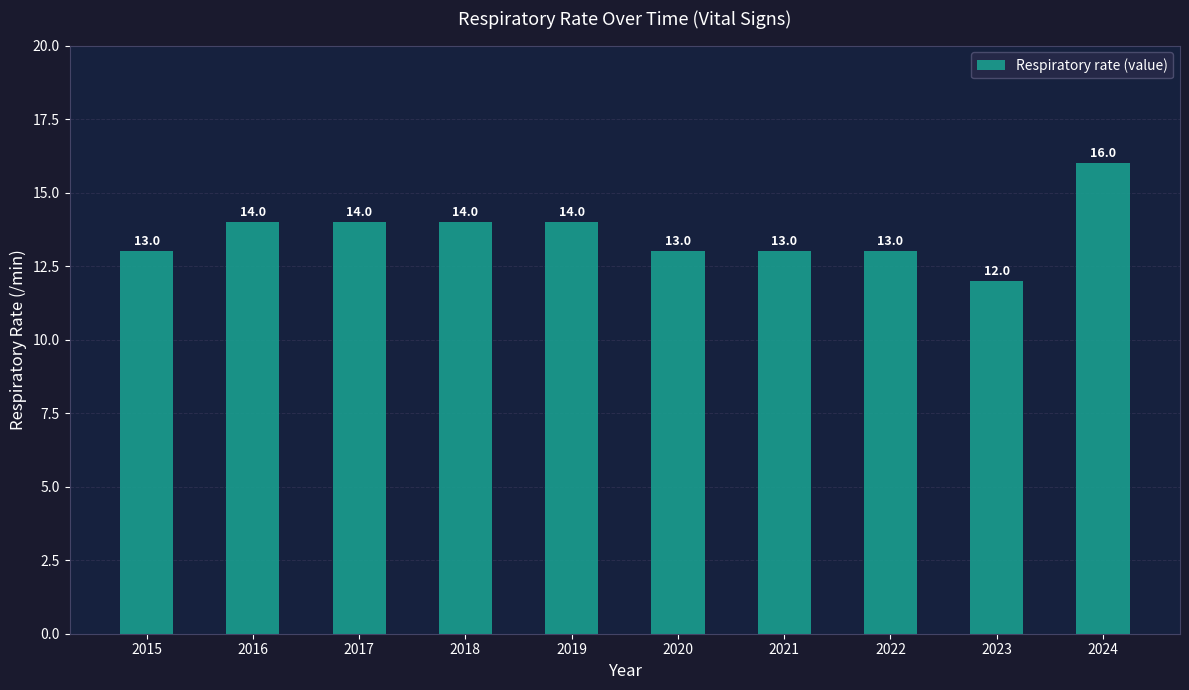

What is the change in value from 2018 to 2024?

+2